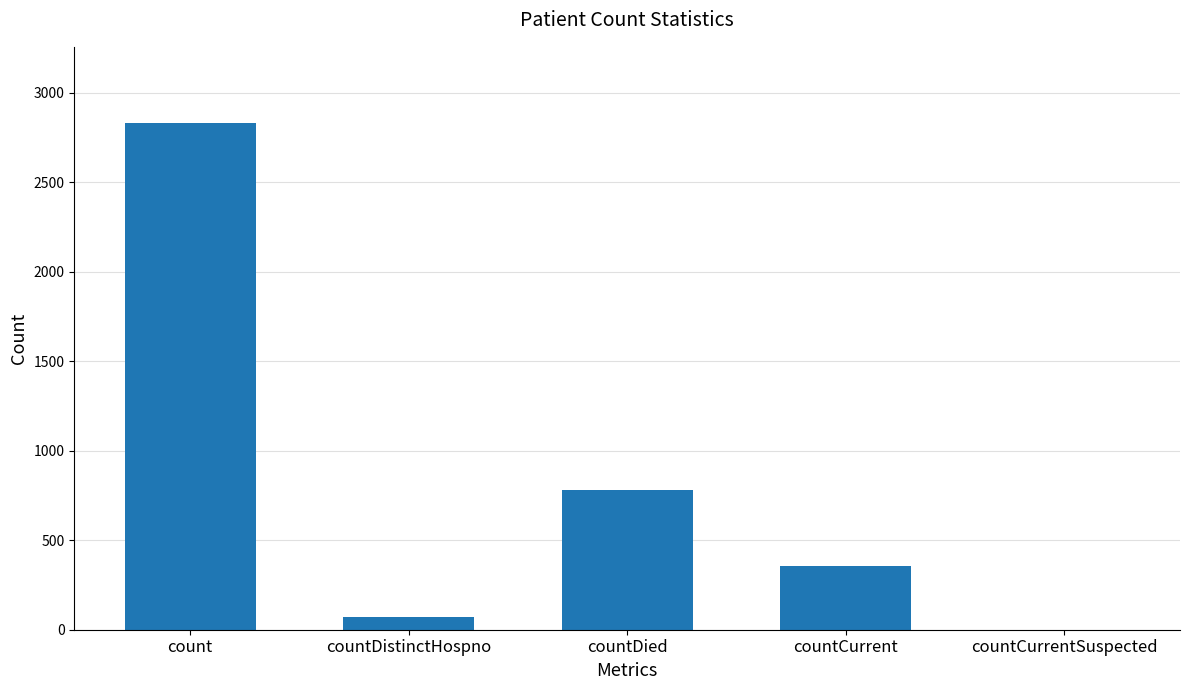

What is the difference between the values at count and countCurrentSuspected?

2833